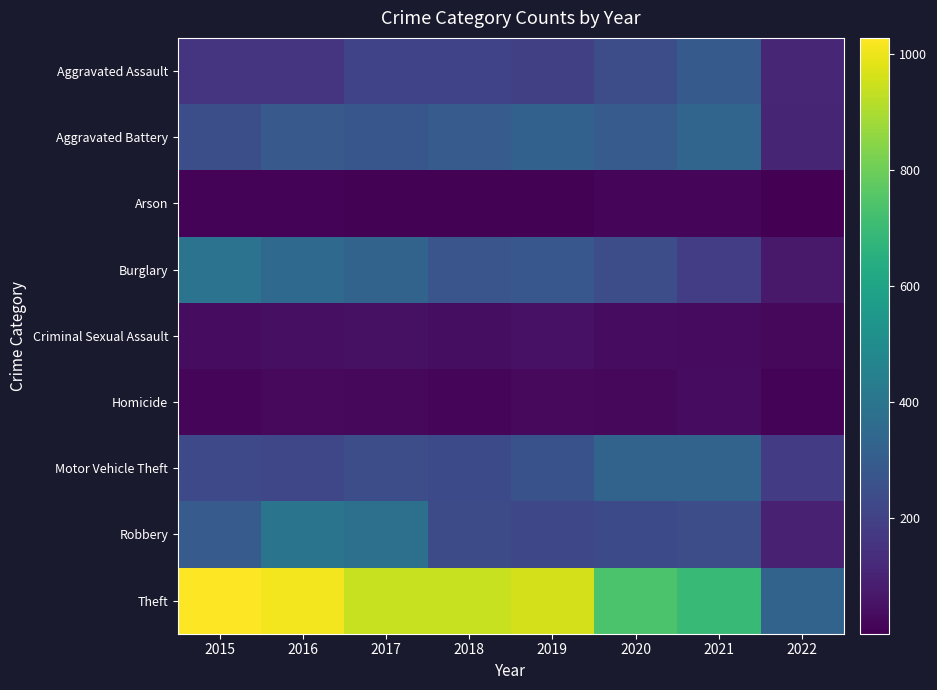

At which category is the sum across all series the highest?

2016